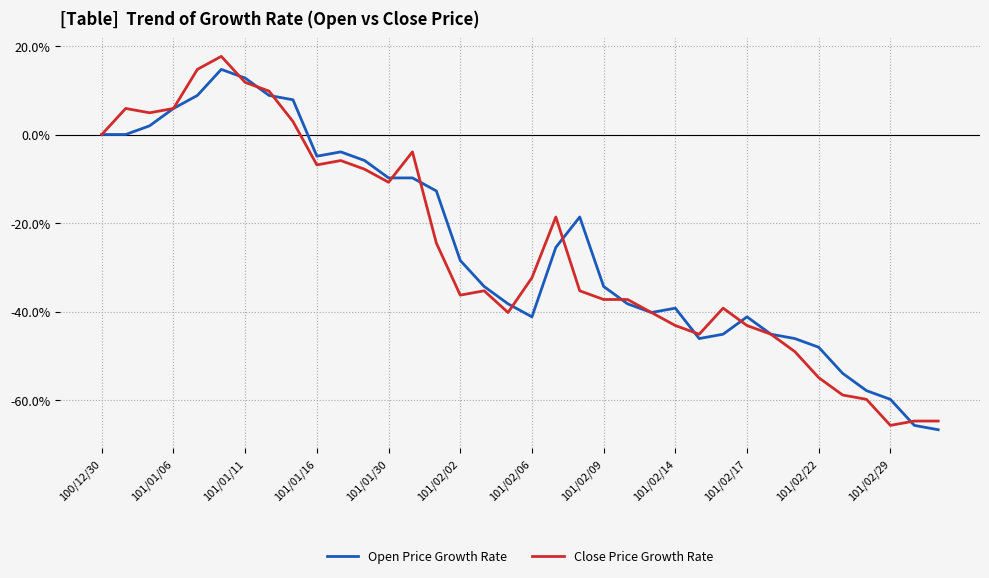

What is the highest value of the Open Price Growth Rate series?

14.7